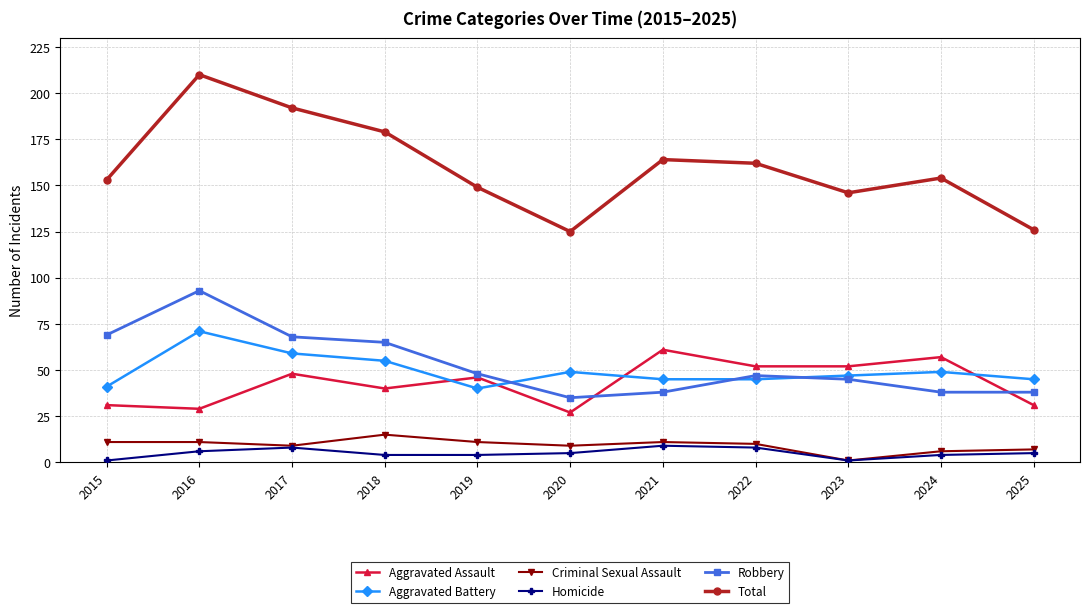

At how many categories does at least one series exceed 205?

1